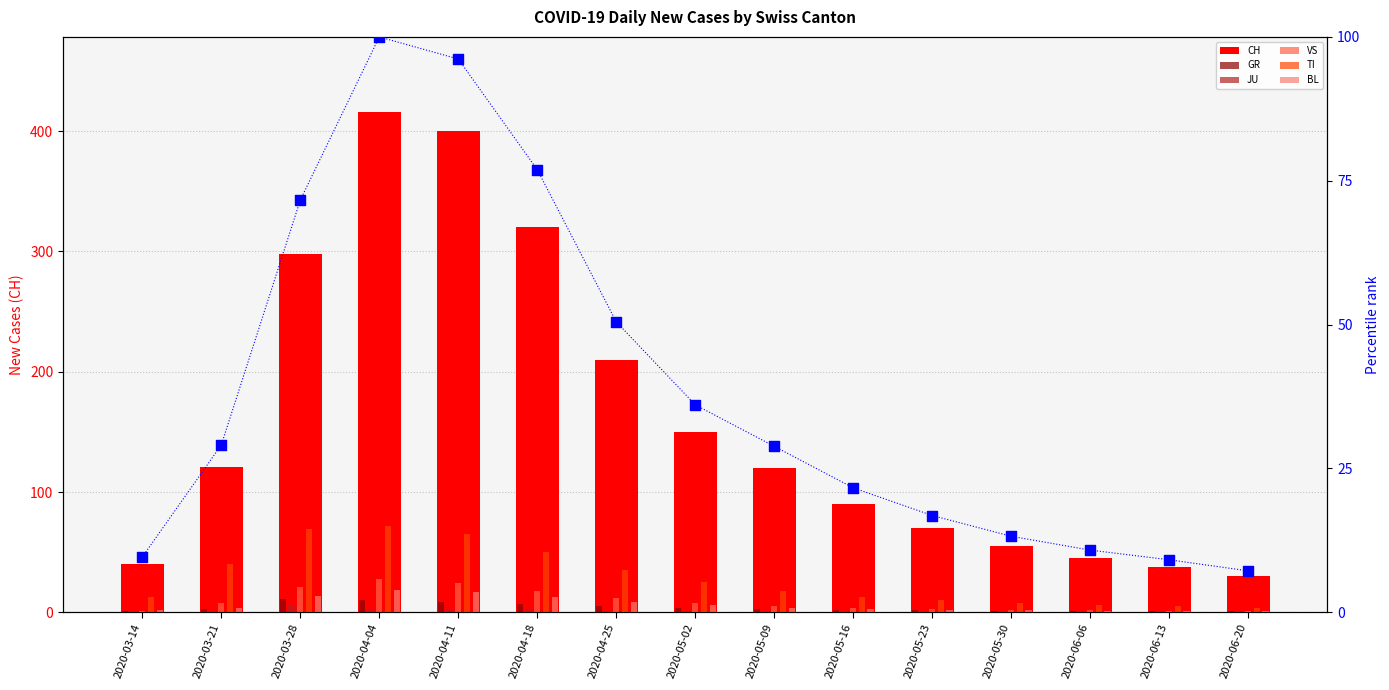

Which series has the widest spread of Y values?

CH